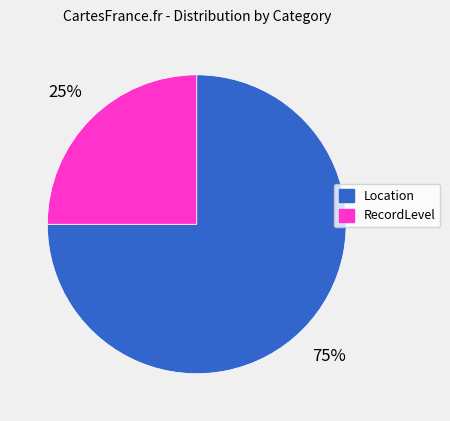

Which category has the smallest portion of the pie?

RecordLevel